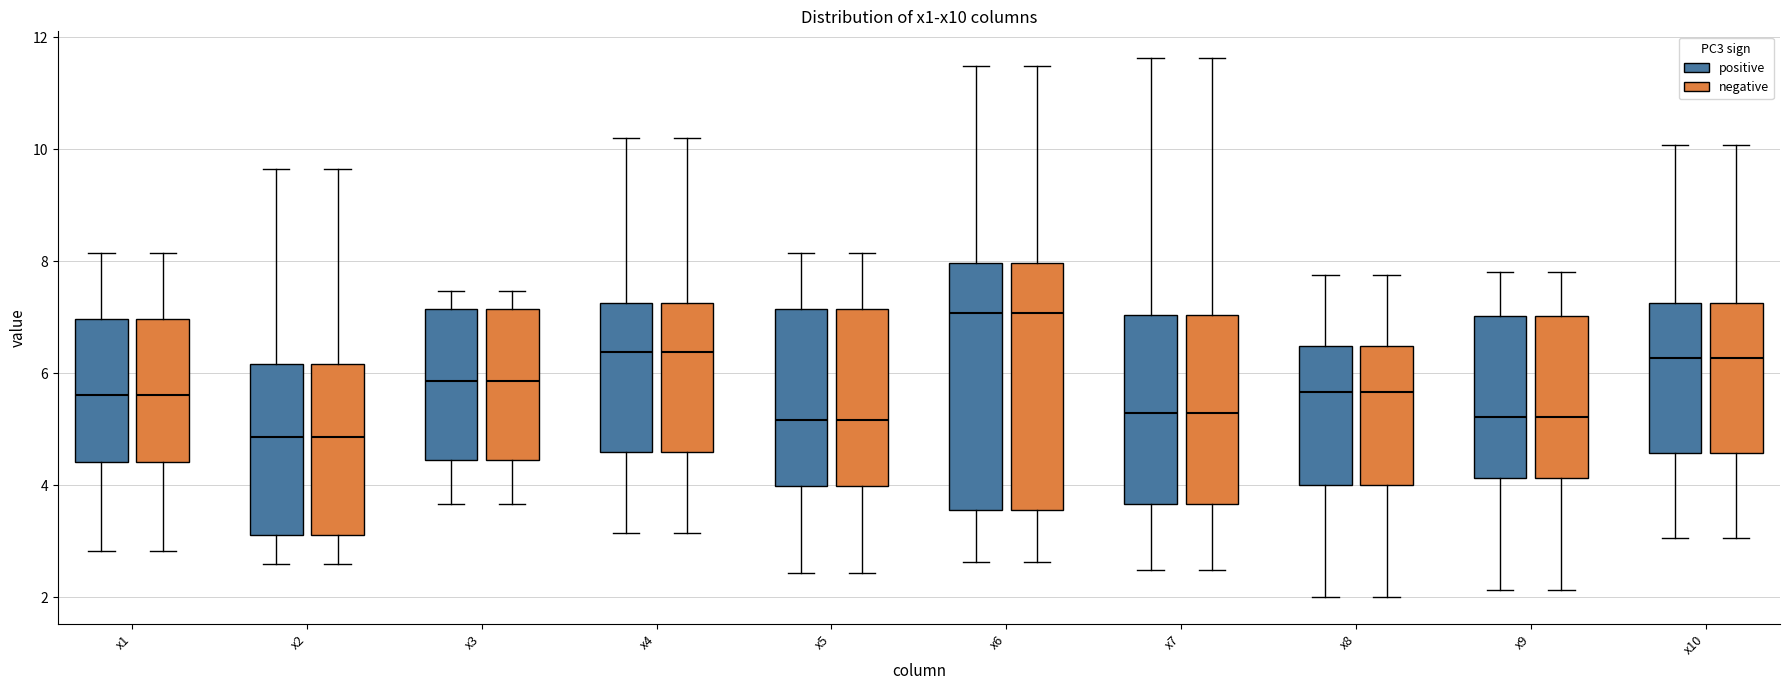

Reading left to right, transcribe this box plot: for each box, give where its median line is, the range the box spans, and where its two whiskers end, as read against the y-axis. The values are not printed on the chart, so give them approximately, as read against the axis.

x1 (positive): median 5.6, box 4.4 to 7.0, whiskers 2.8 to 8.2
x1 (negative): median 5.6, box 4.4 to 7.0, whiskers 2.8 to 8.2
x2 (positive): median 4.8, box 3.2 to 6.2, whiskers 2.6 to 9.6
x2 (negative): median 4.8, box 3.2 to 6.2, whiskers 2.6 to 9.6
x3 (positive): median 5.8, box 4.4 to 7.2, whiskers 3.6 to 7.4
x3 (negative): median 5.8, box 4.4 to 7.2, whiskers 3.6 to 7.4
x4 (positive): median 6.4, box 4.6 to 7.2, whiskers 3.2 to 10.2
x4 (negative): median 6.4, box 4.6 to 7.2, whiskers 3.2 to 10.2
x5 (positive): median 5.2, box 4.0 to 7.2, whiskers 2.4 to 8.2
x5 (negative): median 5.2, box 4.0 to 7.2, whiskers 2.4 to 8.2
x6 (positive): median 7.0, box 3.6 to 8.0, whiskers 2.6 to 11.4
x6 (negative): median 7.0, box 3.6 to 8.0, whiskers 2.6 to 11.4
x7 (positive): median 5.2, box 3.6 to 7.0, whiskers 2.4 to 11.6
x7 (negative): median 5.2, box 3.6 to 7.0, whiskers 2.4 to 11.6
x8 (positive): median 5.6, box 4.0 to 6.4, whiskers 2.0 to 7.8
x8 (negative): median 5.6, box 4.0 to 6.4, whiskers 2.0 to 7.8
x9 (positive): median 5.2, box 4.2 to 7.0, whiskers 2.2 to 7.8
x9 (negative): median 5.2, box 4.2 to 7.0, whiskers 2.2 to 7.8
x10 (positive): median 6.2, box 4.6 to 7.2, whiskers 3.0 to 10.0
x10 (negative): median 6.2, box 4.6 to 7.2, whiskers 3.0 to 10.0